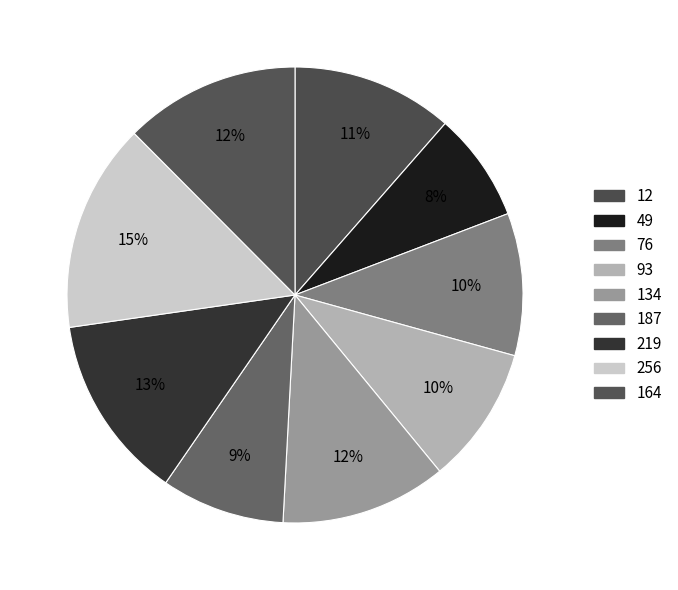

Which has a higher value, 12 or 49?

12